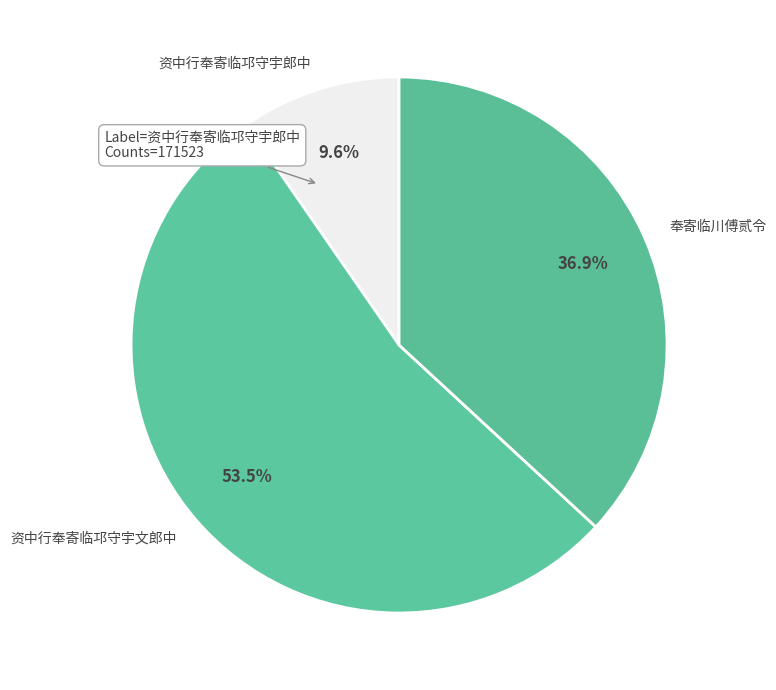

How many slices are in this pie chart?

3